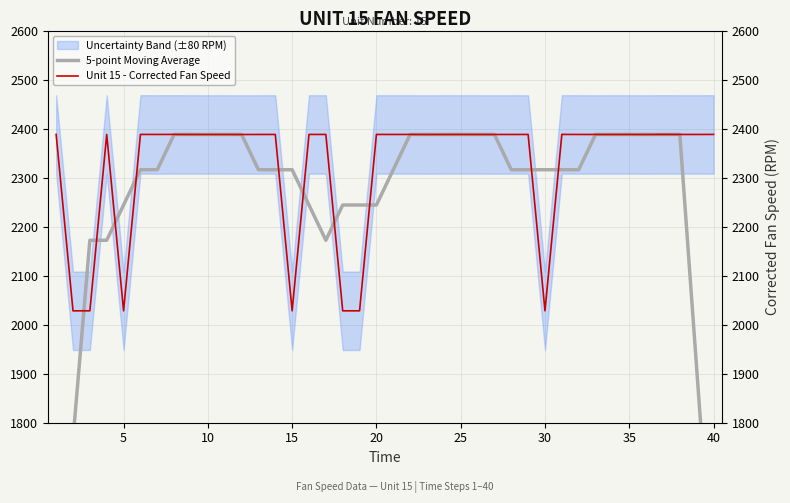

What is the value of the Unit 15 - Corrected Fan Speed point at the 36th from the left?

2388.1